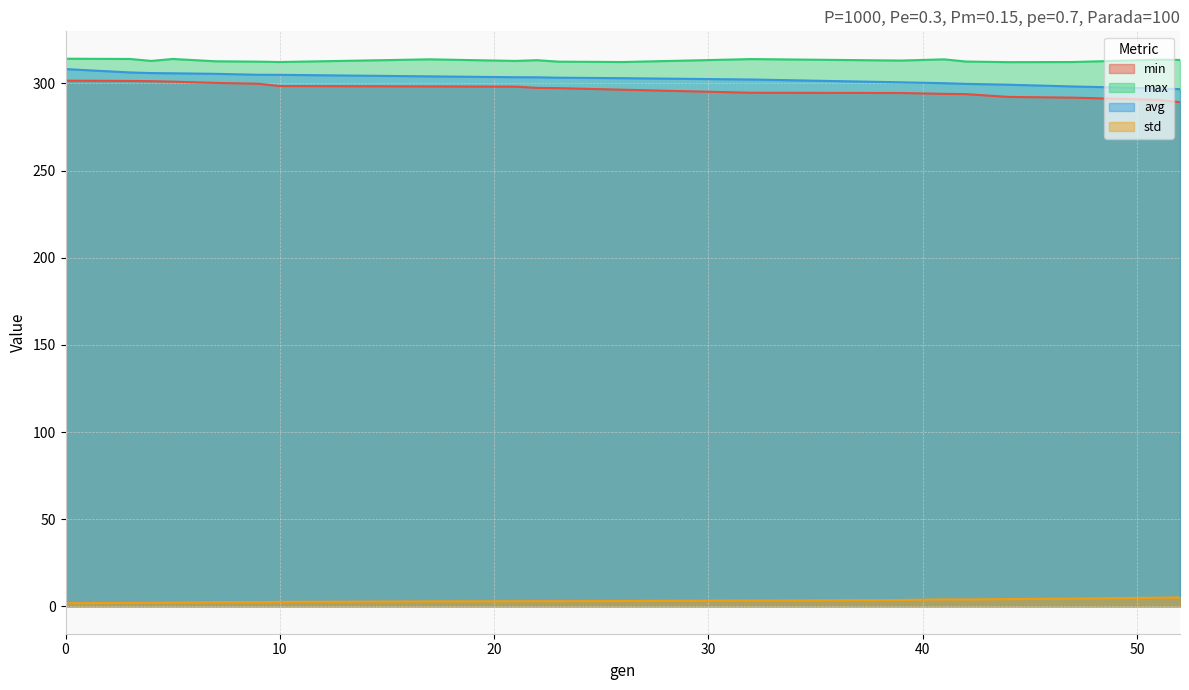

Reading left to right, extract all data points from this chart.

min: 301.5	301.4	301.2	301.0	300.3	299.8	298.4	298.2	298.1	297.4	297.3	296.3	294.6	294.5	294.0	293.8	292.2	291.8	290.5	289.2
max: 314.1	314.0	312.9	314.0	312.7	312.4	312.2	313.8	312.9	313.3	312.4	312.2	313.9	313.1	313.8	312.5	312.2	312.2	313.6	313.4
avg: 308.2	306.3	305.9	305.8	305.5	304.9	304.9	304.0	303.5	303.5	303.2	303.0	302.2	300.6	300.1	299.7	299.2	298.2	297.1	296.7
std: 1.8	2.0	2.0	2.1	2.4	2.4	2.6	2.8	2.9	3.0	2.9	3.1	3.3	3.6	4.0	4.0	4.2	4.4	5.0	5.1